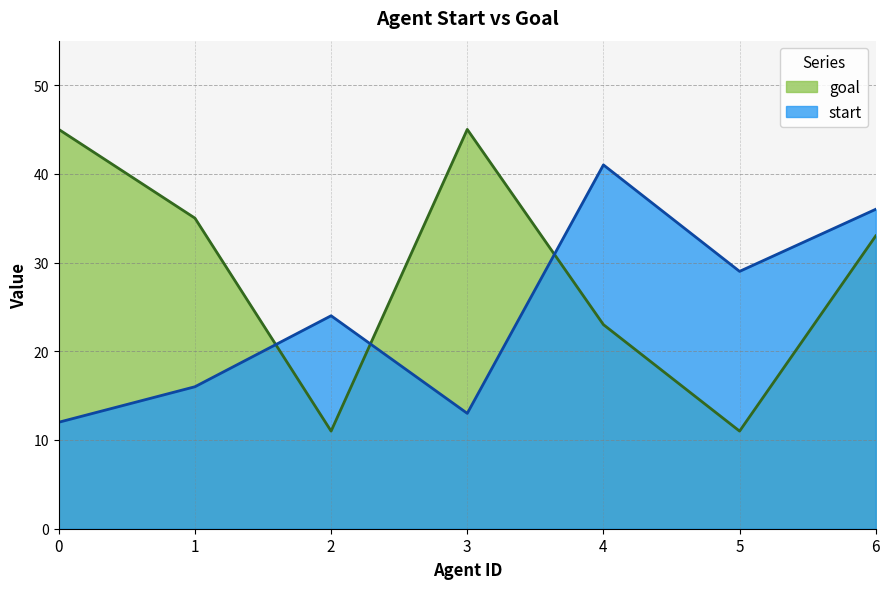

In start, how many points are higher than both neighbors (excluding endpoints)?

2